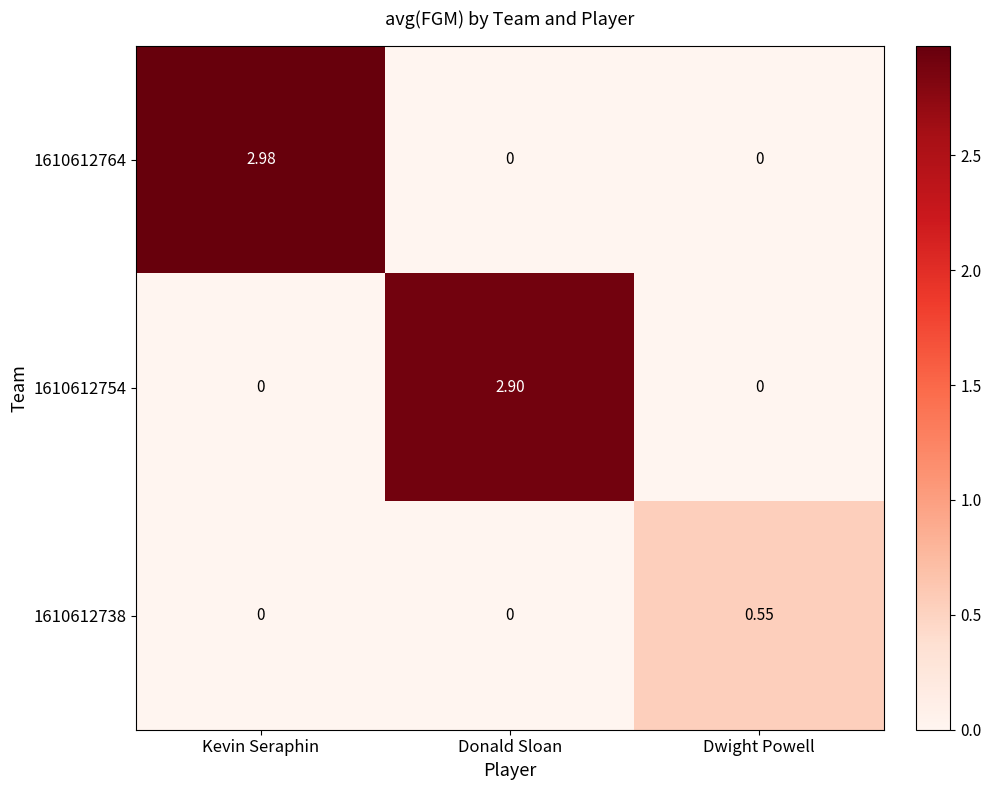

At which category is the sum across all series the highest?

Kevin Seraphin